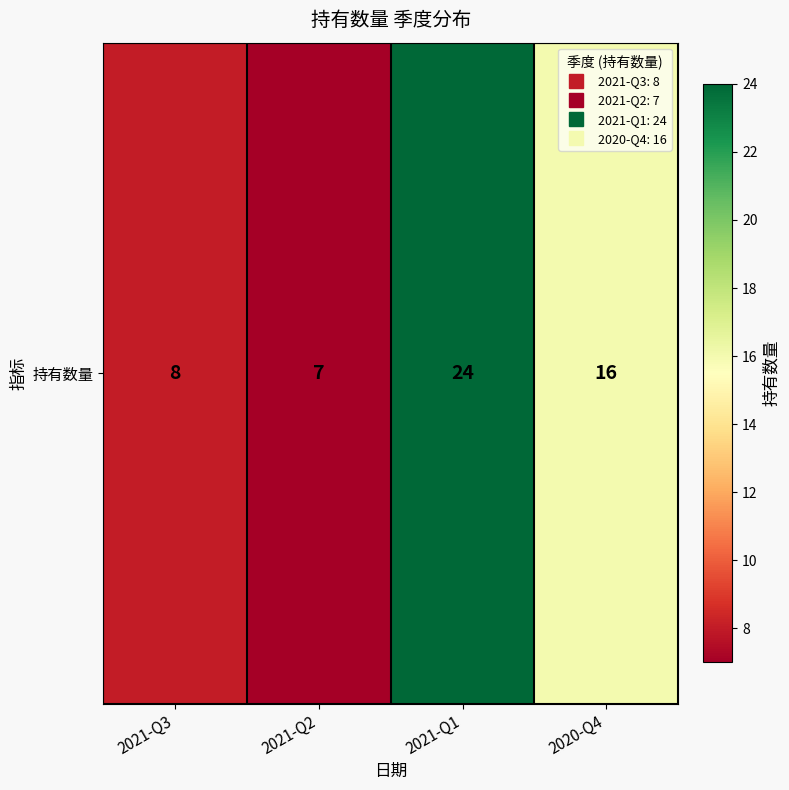

What is the change in value from 2021-Q3 to 2021-Q1?

+16